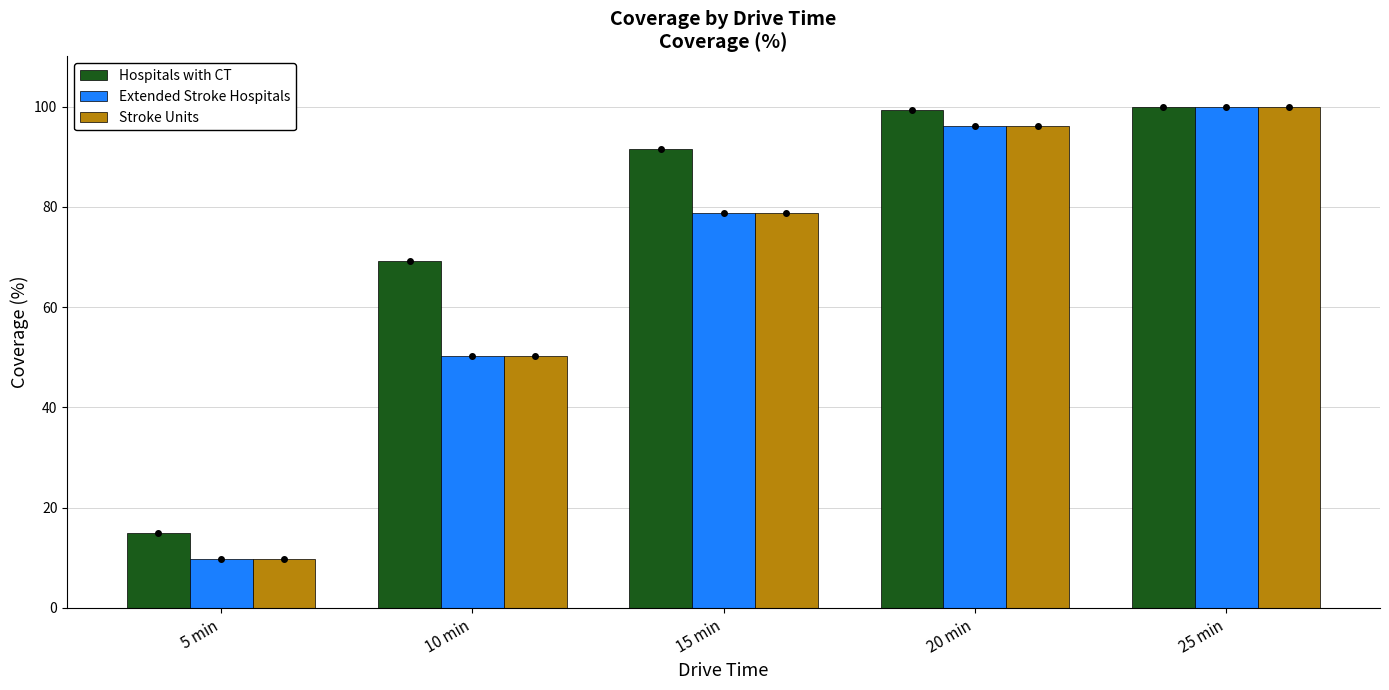

Reading left to right, transcribe all the data shown in this chart.

Hospitals with CT: 5 min=14.9	10 min=69.1	15 min=91.5	20 min=99.4	25 min=100.0
Extended Stroke Hospitals: 5 min=9.7	10 min=50.2	15 min=78.8	20 min=96.2	25 min=99.9
Stroke Units: 5 min=9.7	10 min=50.2	15 min=78.8	20 min=96.2	25 min=99.9